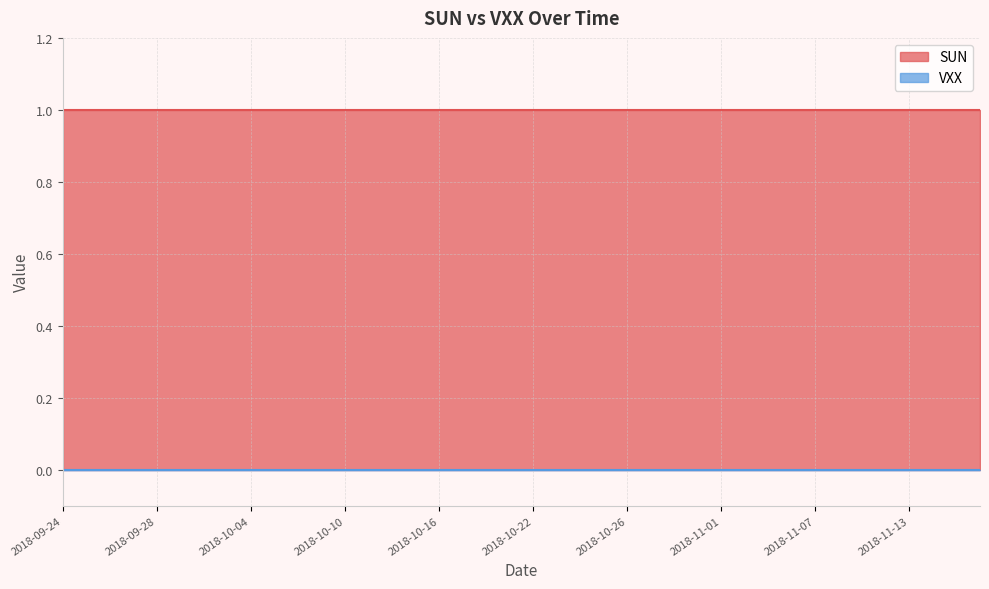

Which category has the highest value in the VXX series?

2018-09-24